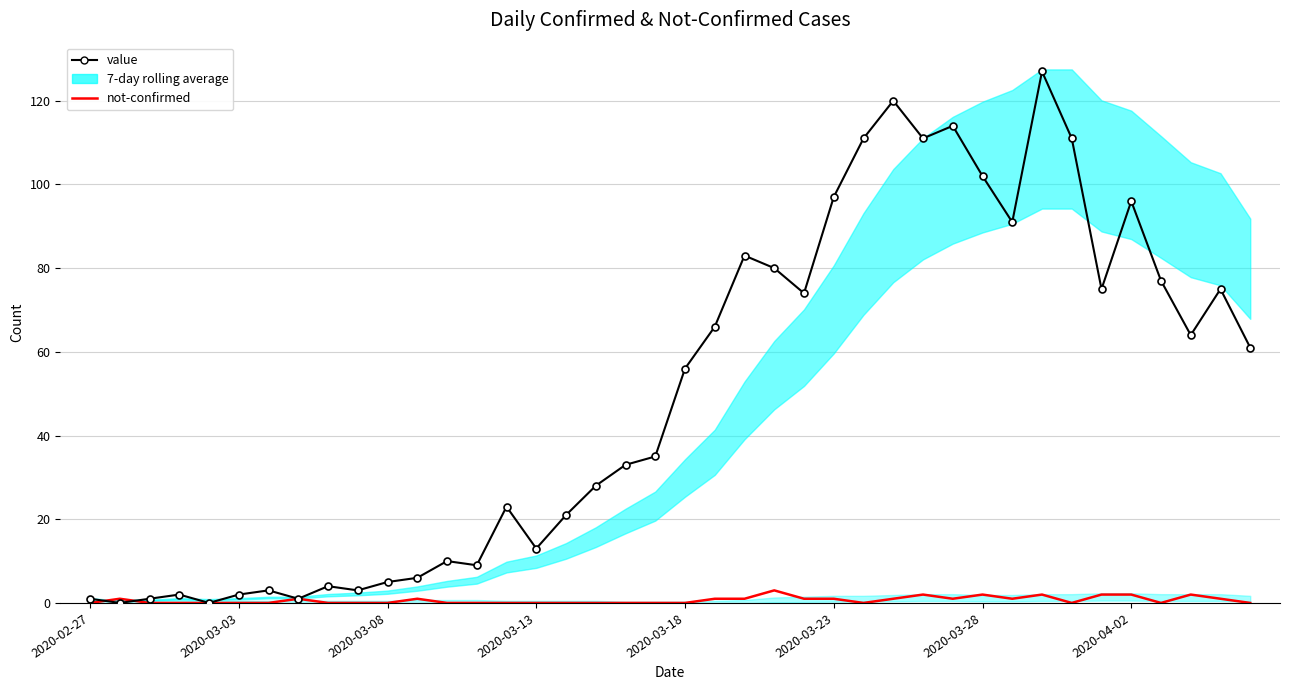

How many data points does each series have?

40